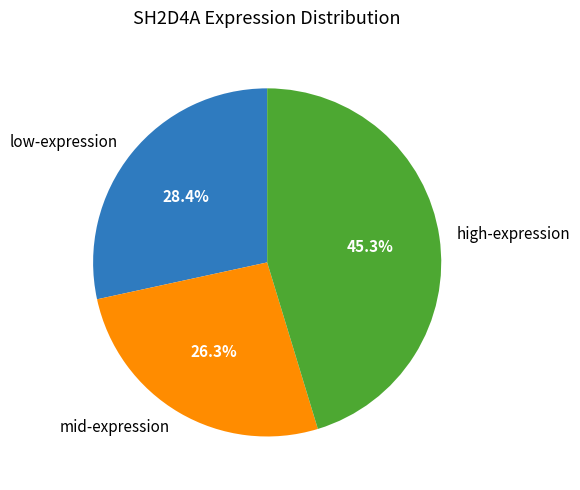

Do low-expression and mid-expression together represent more than half of the pie?

Yes